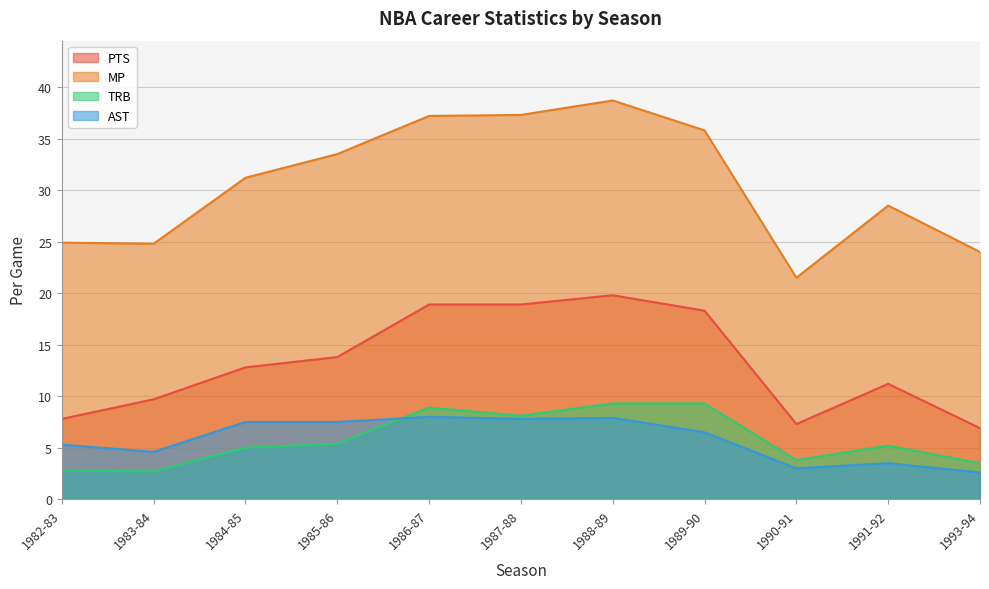

Is it true that PTS equals 11.7 at 1990-91?

False